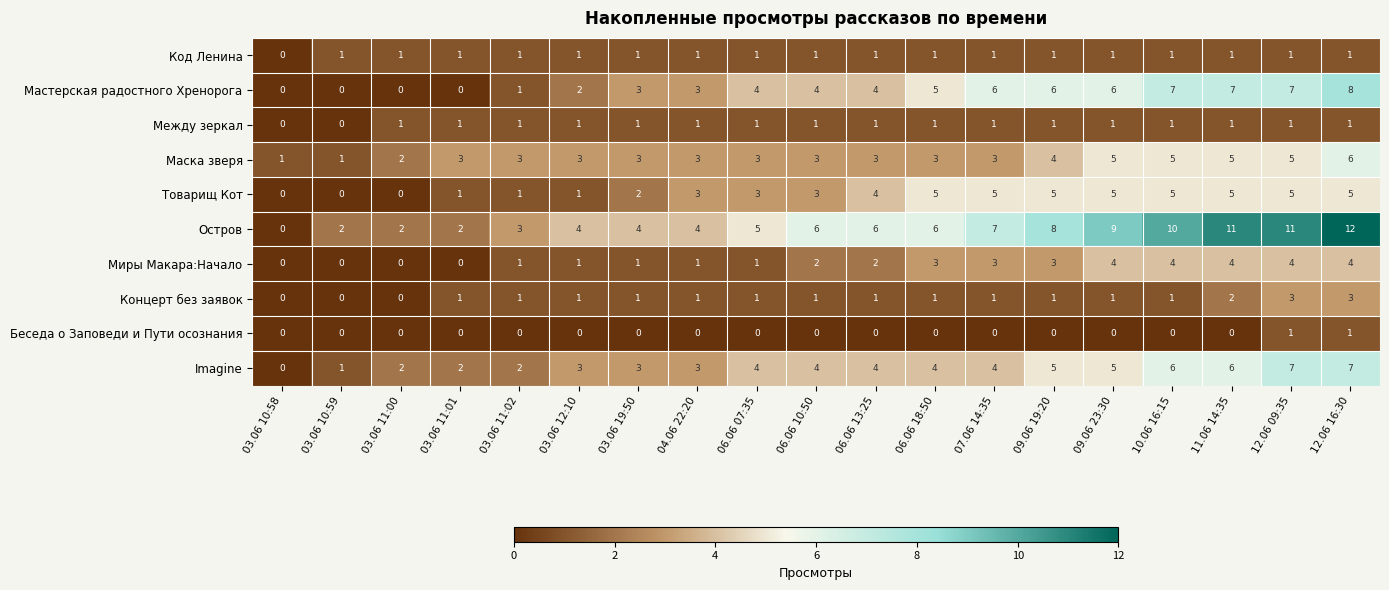

Is the value of Остров at 06.06 18:50 greater than the value of Миры Макара:Начало at 03.06 11:02?

Yes